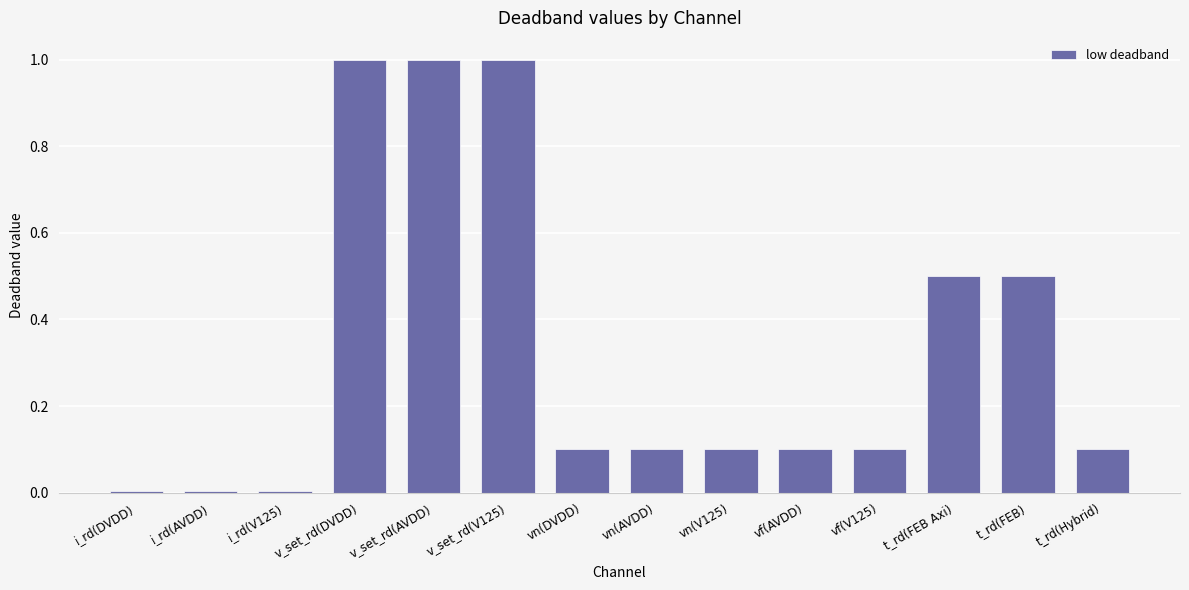

What is the greatest value displayed?

1.0